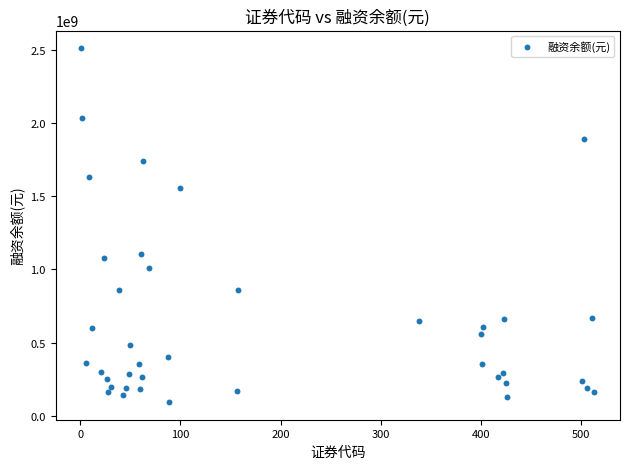

What Y value in the scatter plot is closest to 1302725321?

1107050512